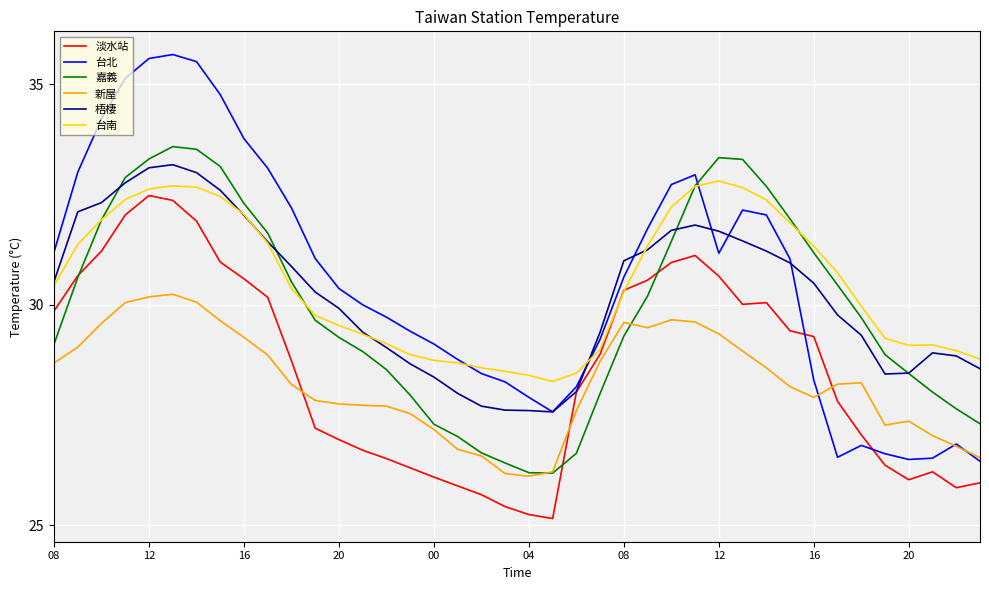

What is the maximum value shown in the chart?

35.7